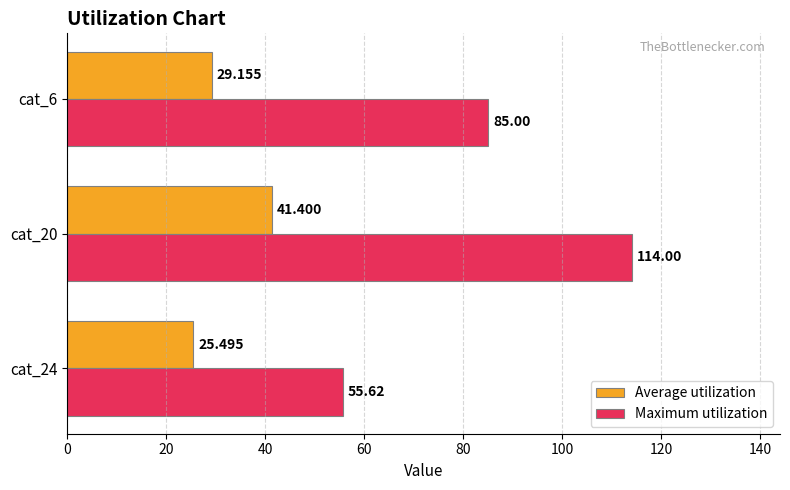

What is the difference between the maximum and minimum values in the Maximum utilization series?

58.4